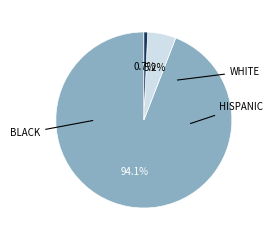

How many slices are in this pie chart?

3